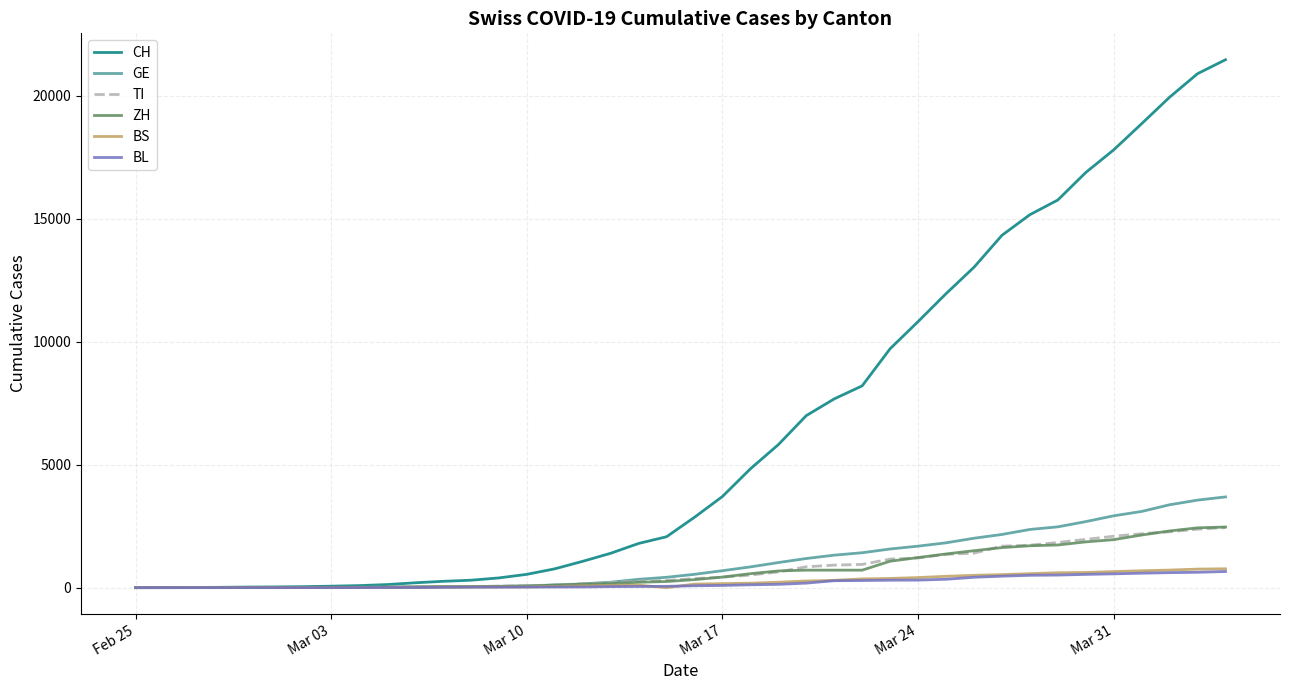

Which series has the widest spread of values?

CH